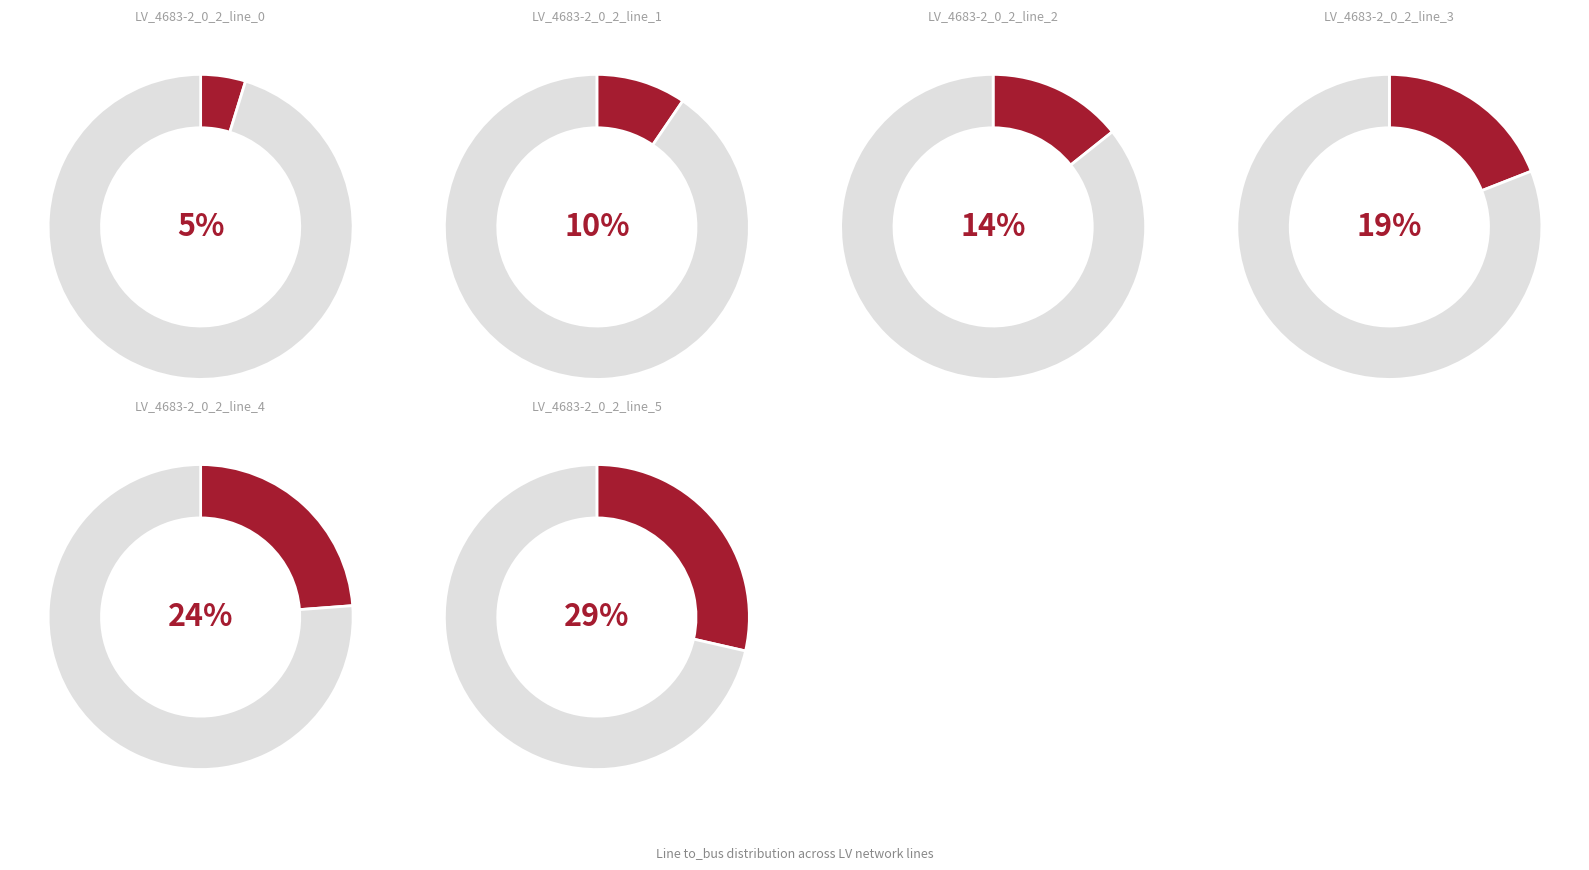

Count the number of slices in the pie.

2